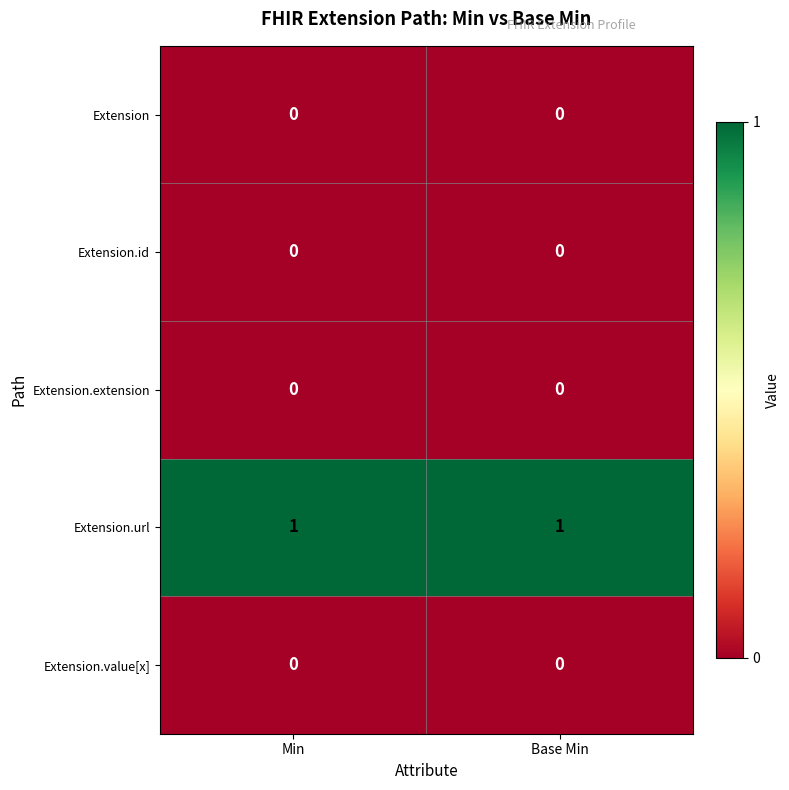

Reading right to left, what are all the values shown in this chart?

Extension: 0	0
Extension.id: 0	0
Extension.extension: 0	0
Extension.url: 1	1
Extension.value[x]: 0	0